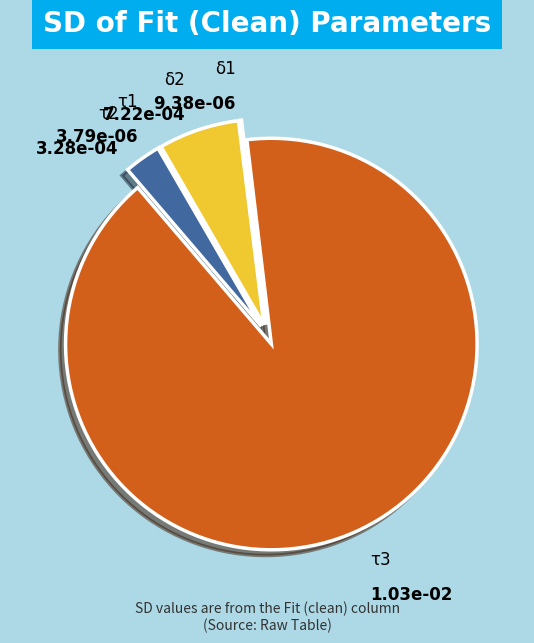

Is there a majority slice in this chart?

Yes